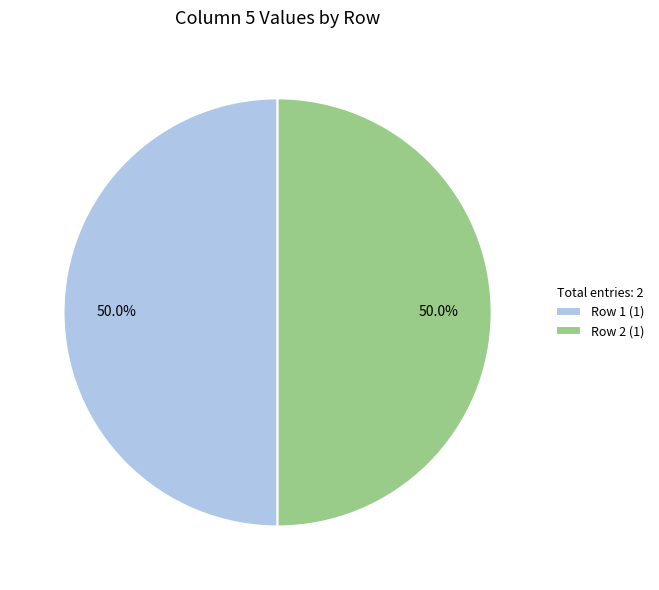

What percentage is NOT represented by Row 1 (1)?

50.0%